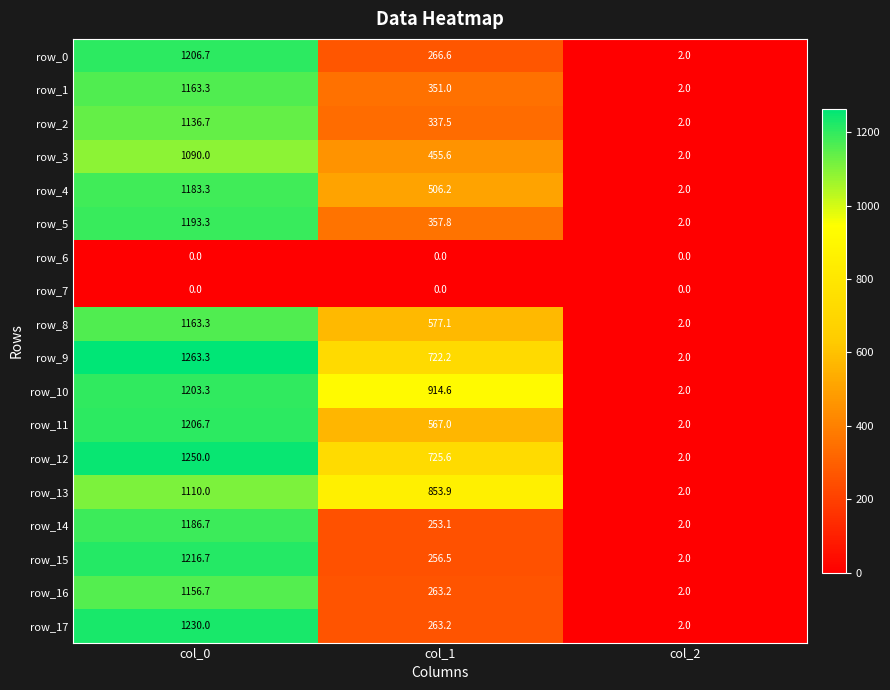

The value of row_12 at col_0 is 1250.0. True or false?

True